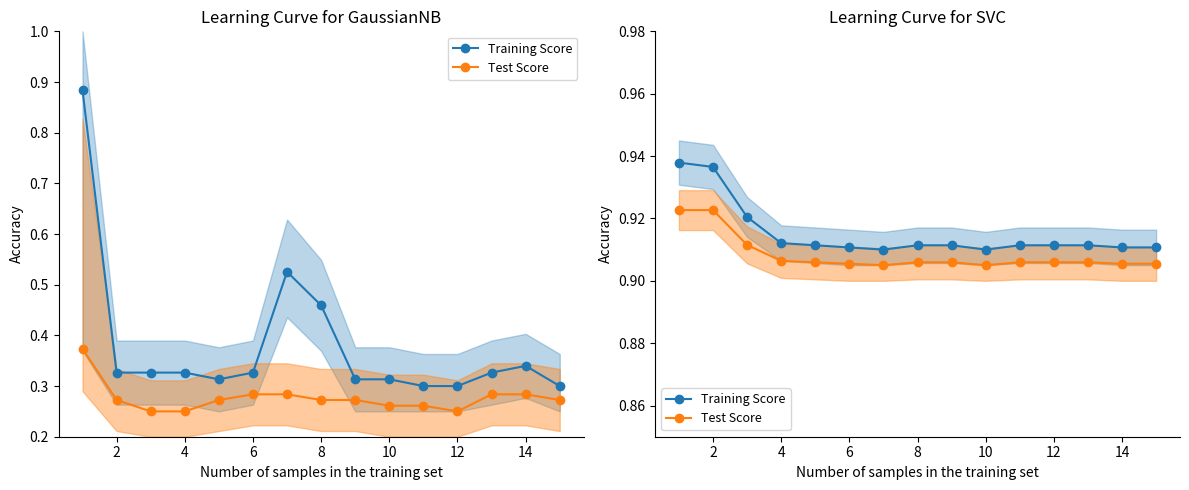

The value of Training Score at 10 is 1.4. True or false?

False